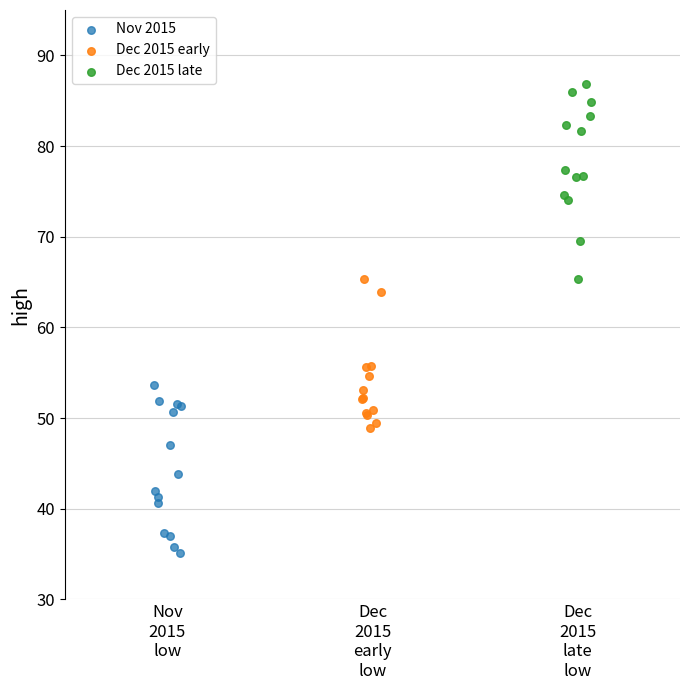

What are all the series names shown in the legend?

Nov 2015, Dec 2015 early, Dec 2015 late